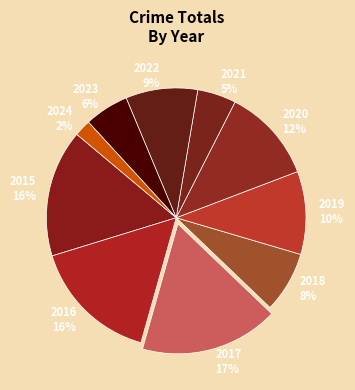

Approximately how many times larger is the value at 2016 compared to 2015?

1.0